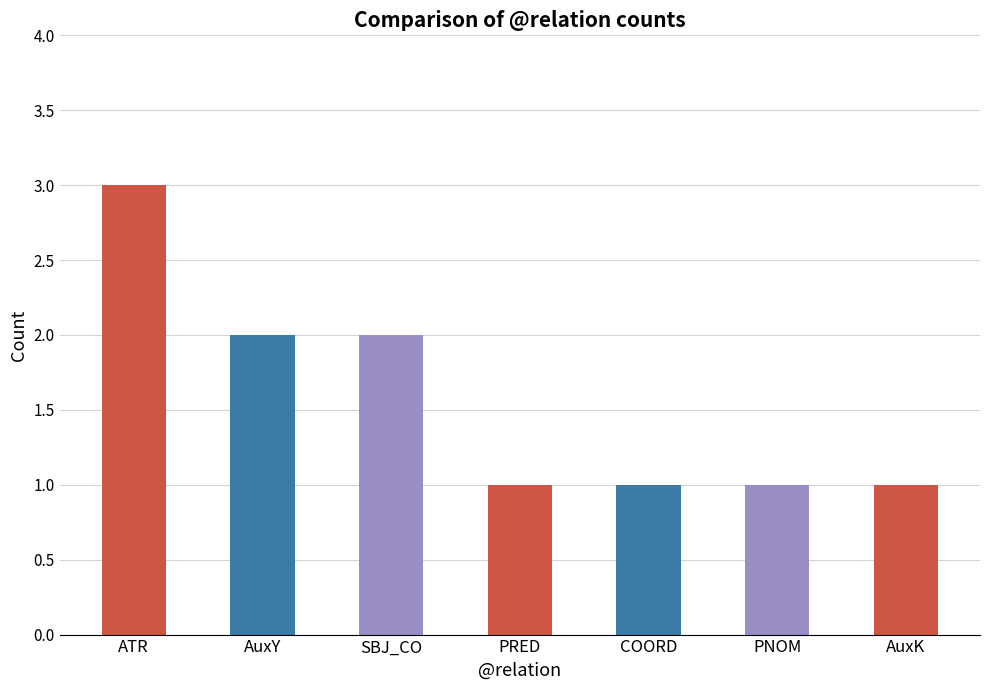

Rank the categories by value from lowest to highest.

PRED, COORD, PNOM, AuxK, AuxY, SBJ_CO, ATR